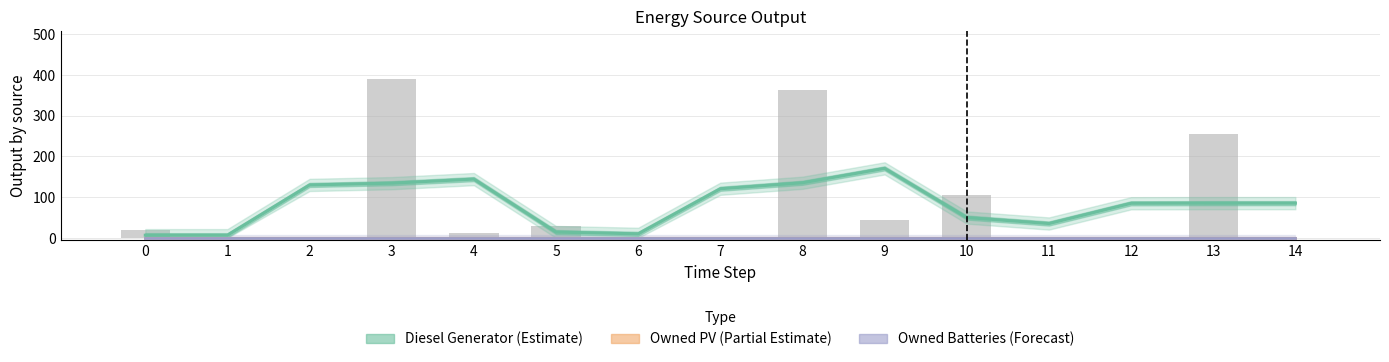

True or false: Diesel Generator (Estimate) has a value of 50.0 at 10.

True